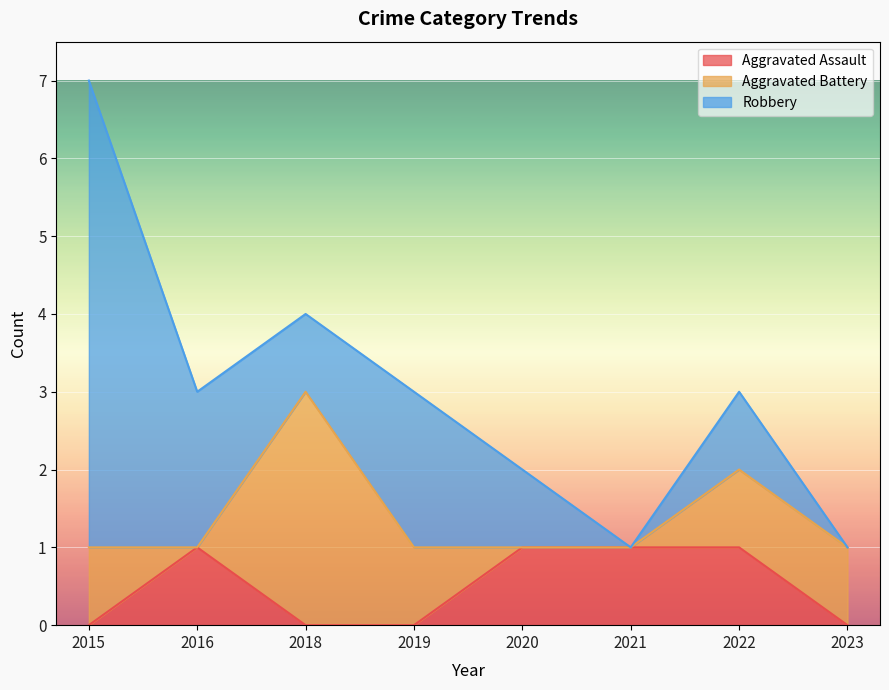

Which series changed the most between 2018 and 2021?

Aggravated Battery